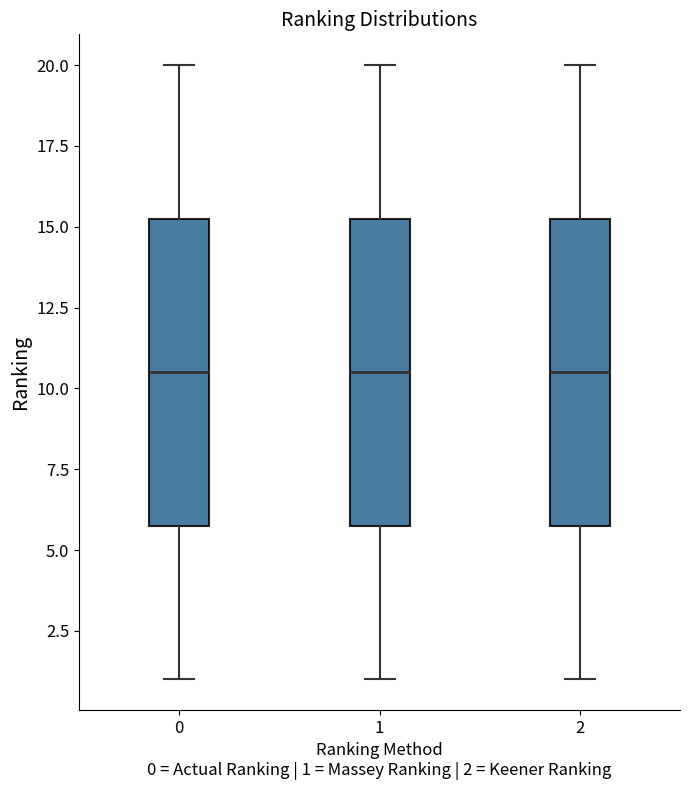

Reading left to right, read every box against the y-axis: the position of its median line, the range the box covers, and the ends of its whiskers. The values are not printed on the chart, so give them approximately, as read against the axis.

0: median 10.5, box 6.0 to 15.5, whiskers 1.0 to 20.0
1: median 10.5, box 6.0 to 15.5, whiskers 1.0 to 20.0
2: median 10.5, box 6.0 to 15.5, whiskers 1.0 to 20.0